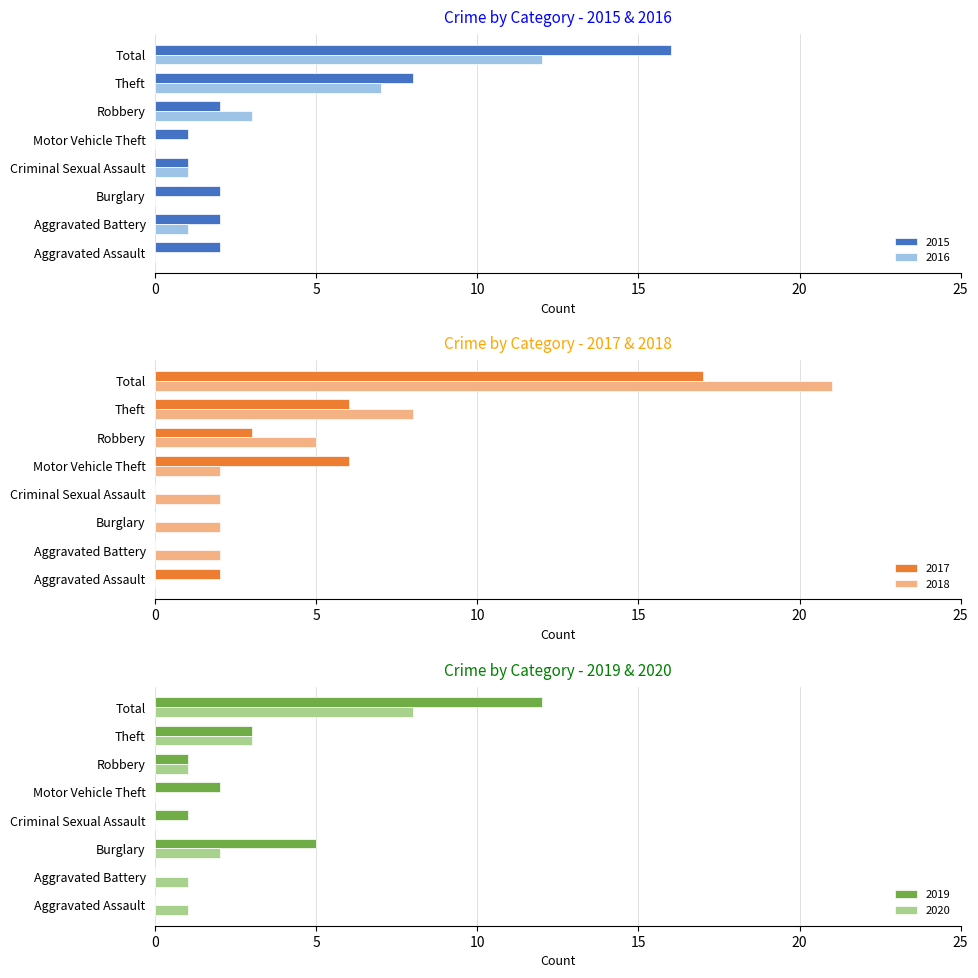

The value of 2015 at Aggravated Assault is 3. True or false?

False